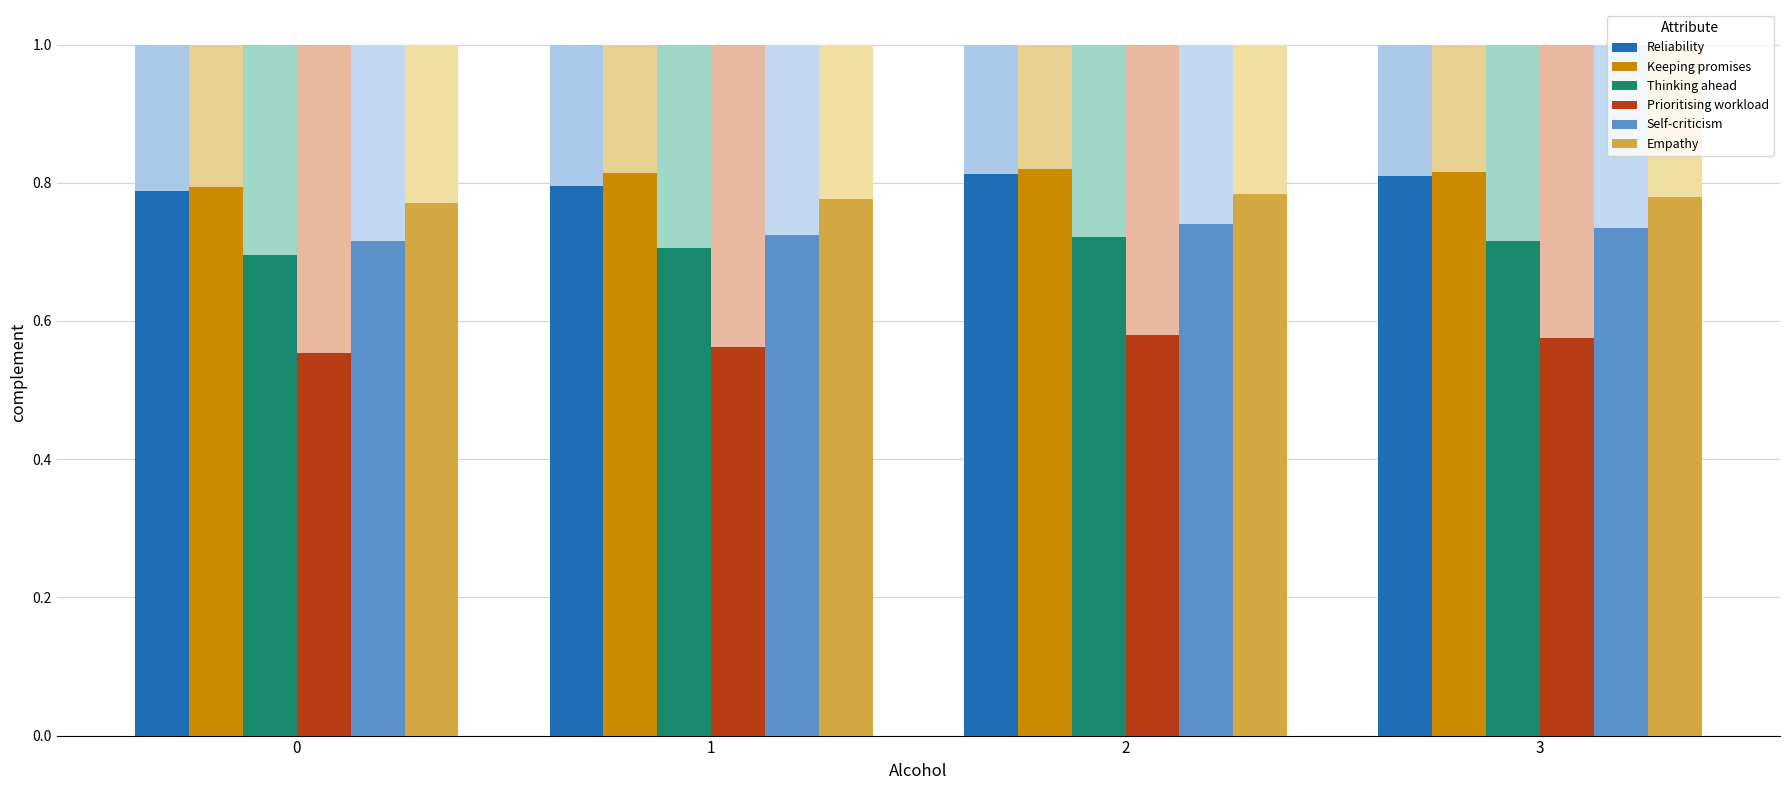

List the series in order of their peak value, lowest first.

Prioritising workload, Thinking ahead, Self-criticism, Empathy, Reliability, Keeping promises